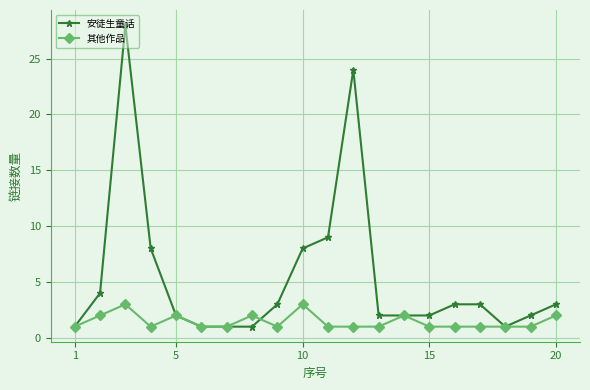

True or false: 安徒生童话 has more than 1 points higher than both neighbors.

True